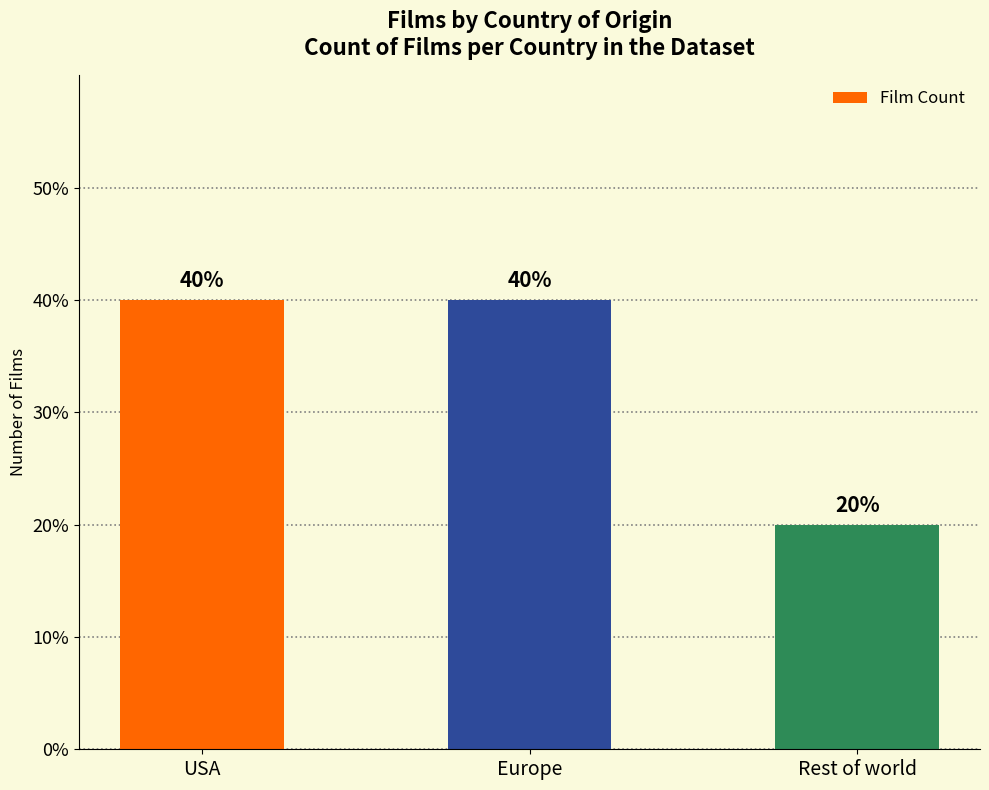

Does the chart contain any negative values?

No